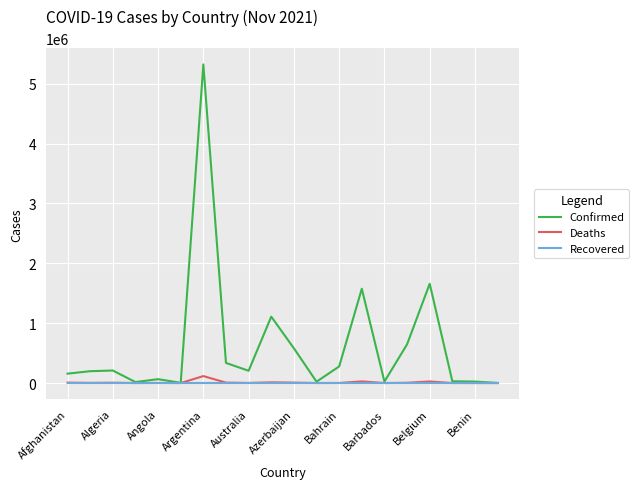

At how many categories does at least one series exceed 555425?

6